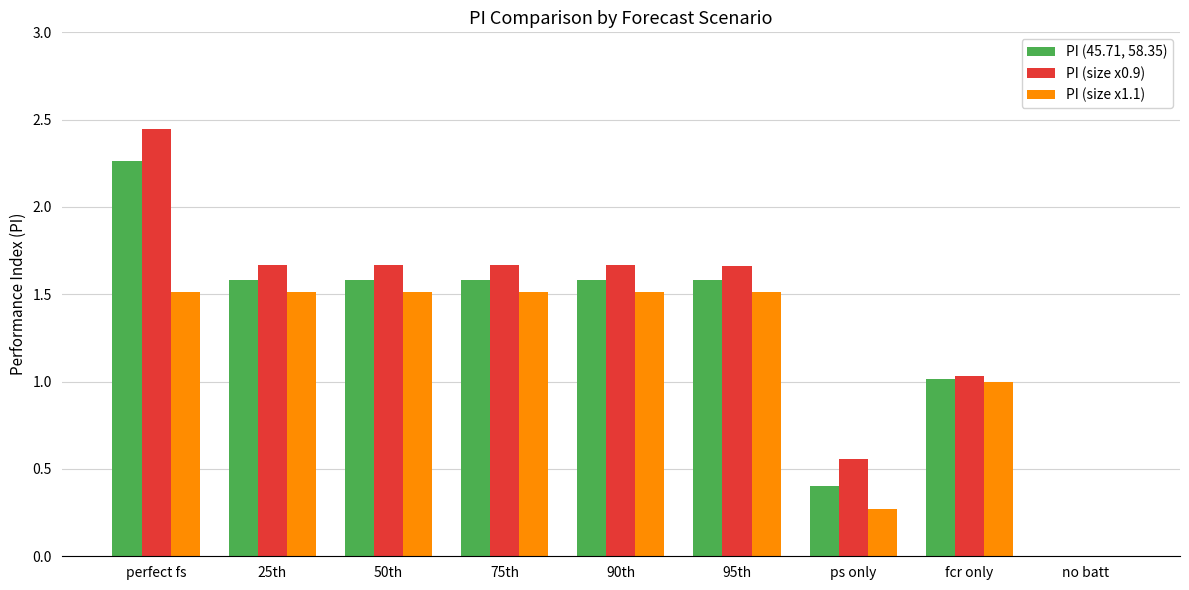

How many groups of bars are there?

9